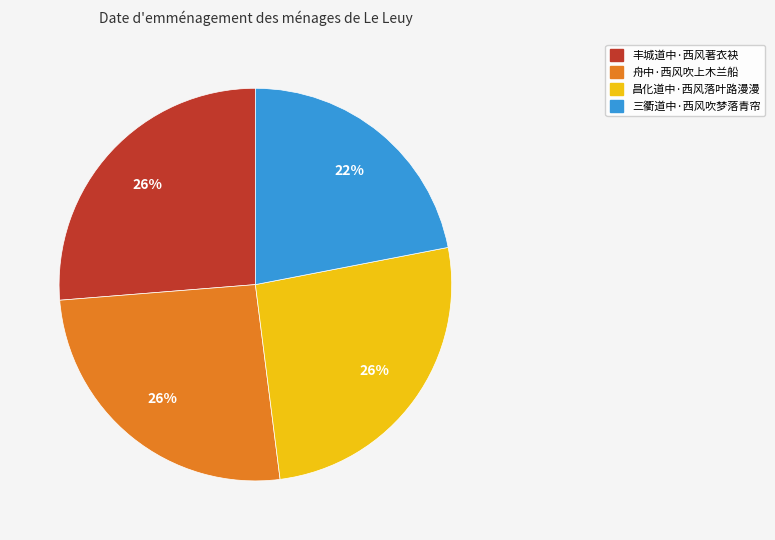

Which slice is the smallest?

三衢道中·西风吹梦落青帘